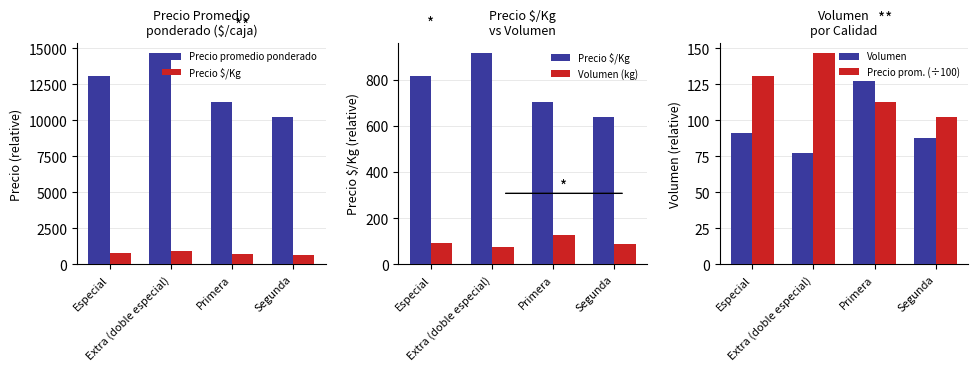

Is the value of Volumen at Especial greater than the value of Precio $/Kg at Extra (doble especial)?

No